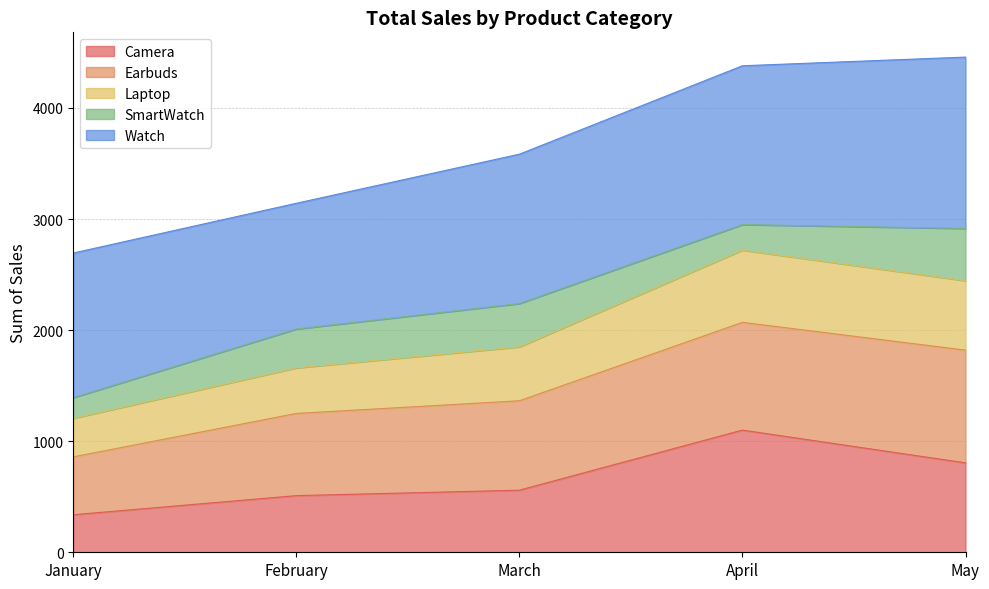

At which label does Camera reach its peak?

April